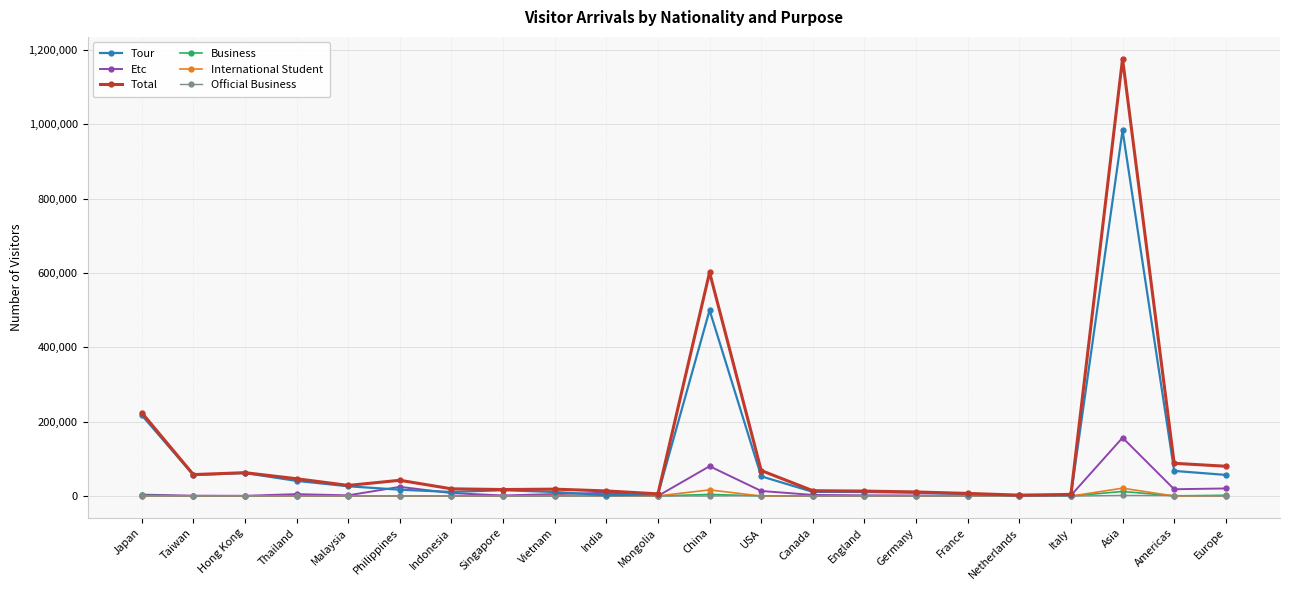

At how many categories does at least one series exceed 960111?

1